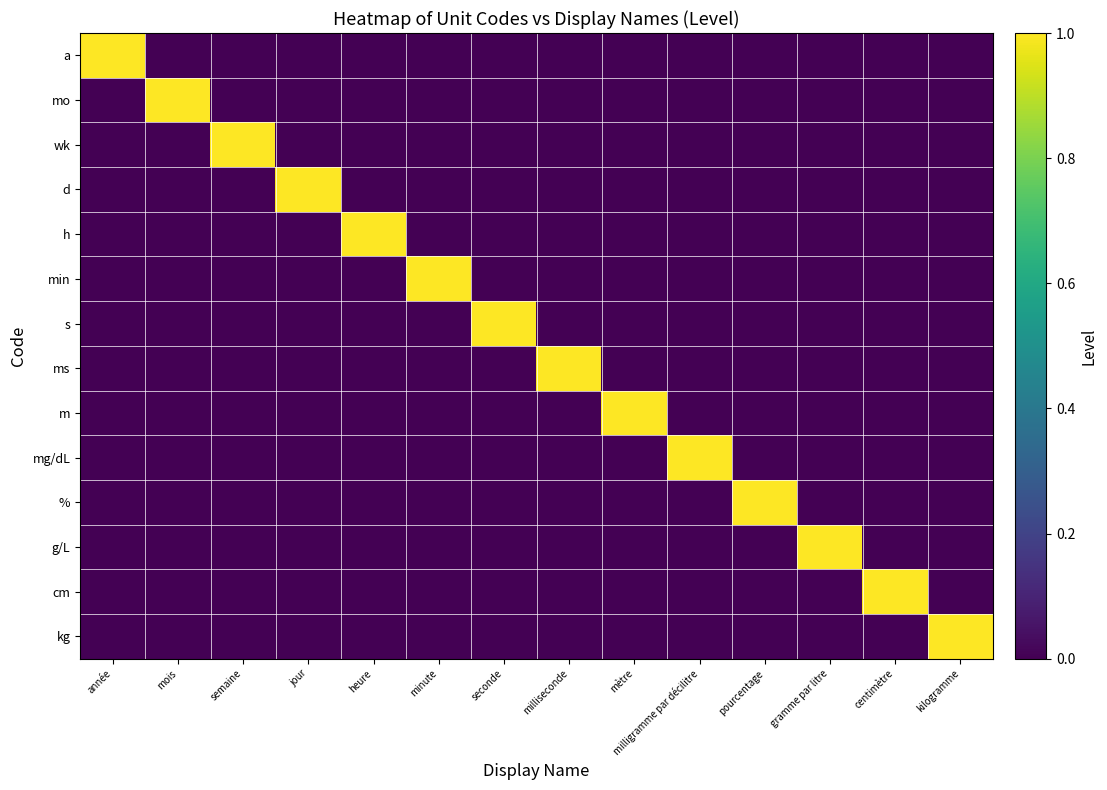

Rank the series by their maximum value, from lowest to highest.

a, mo, wk, d, h, min, s, ms, m, mg/dL, %, g/L, cm, kg